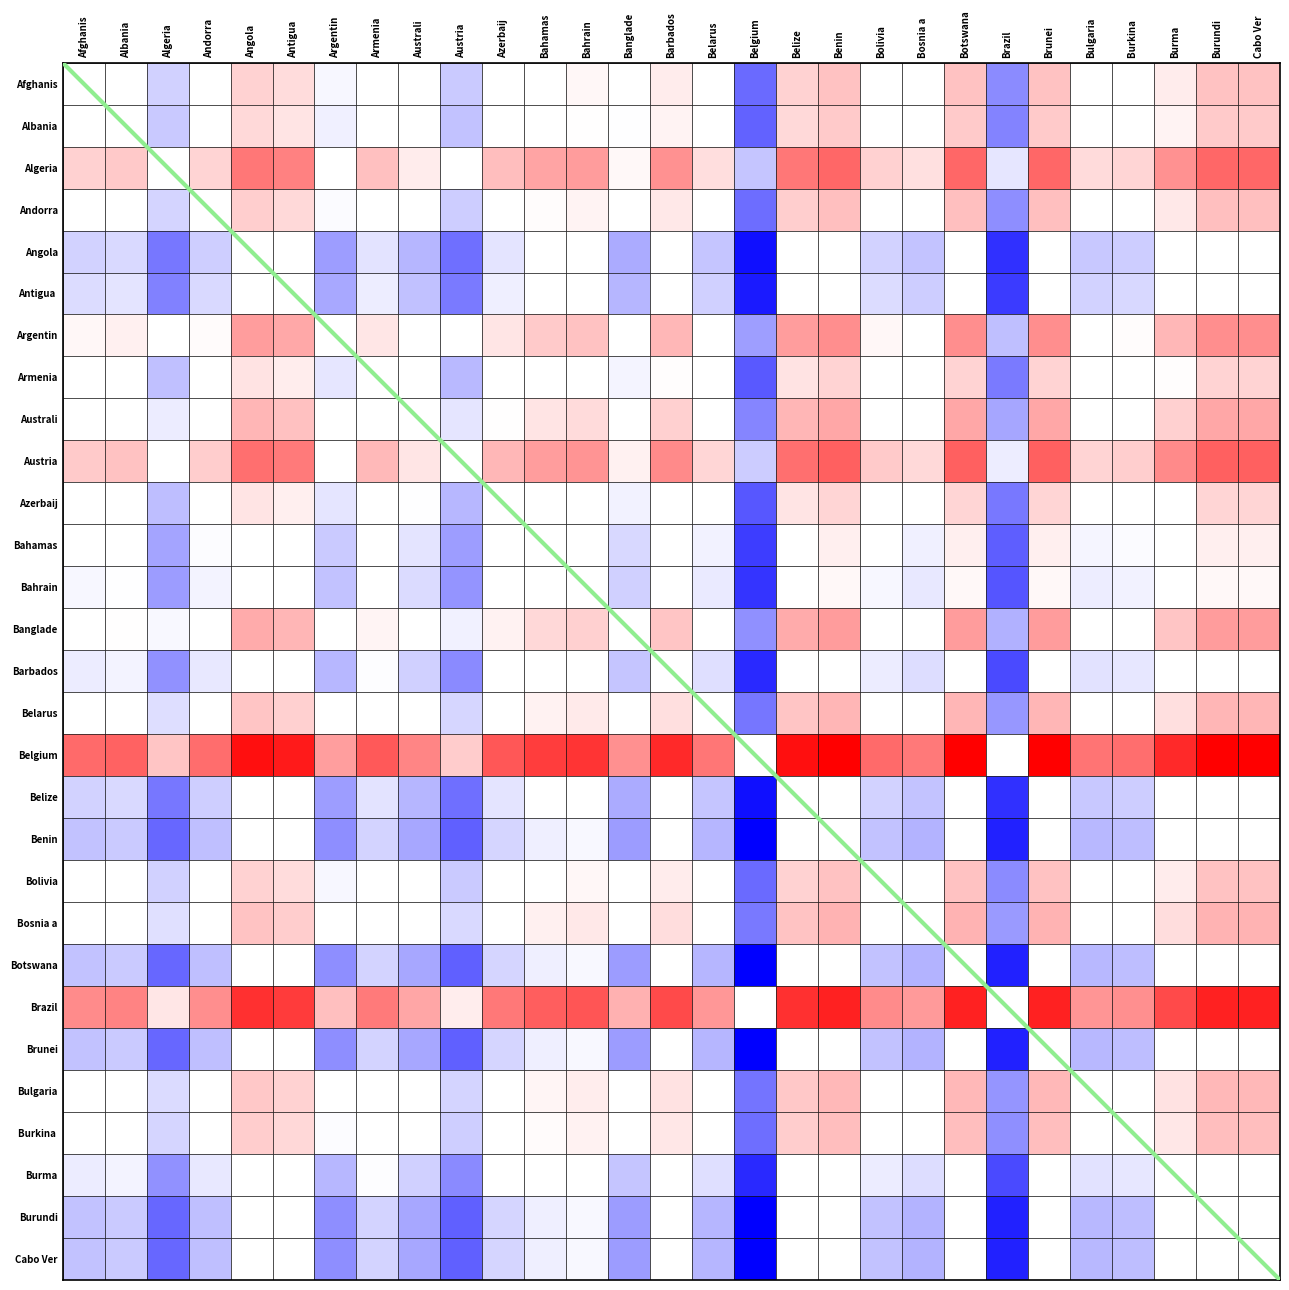

How many data points are less than 29?

1